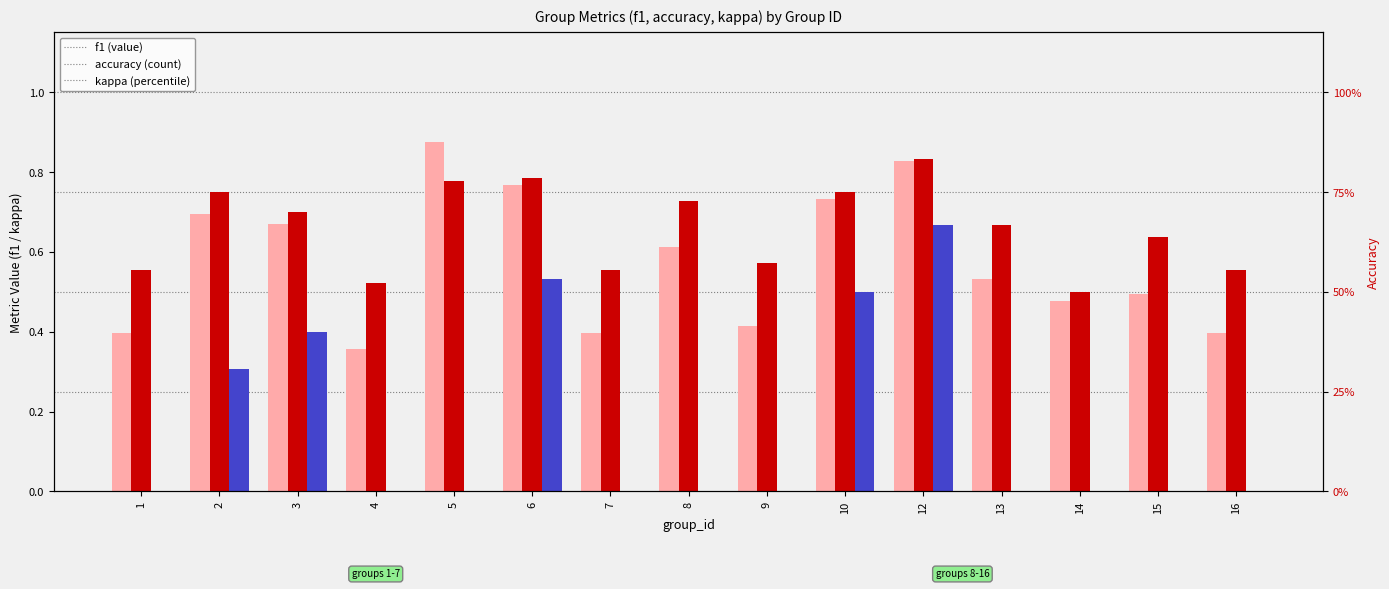

Which category has the highest value across all series?

5